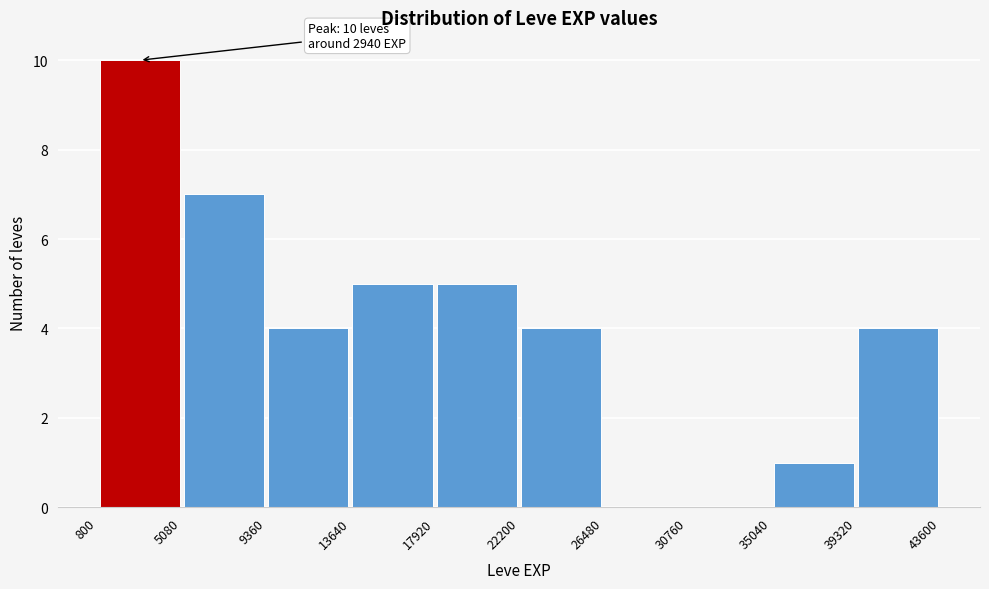

Which range on the x-axis has the tallest bar?

800 to 5080